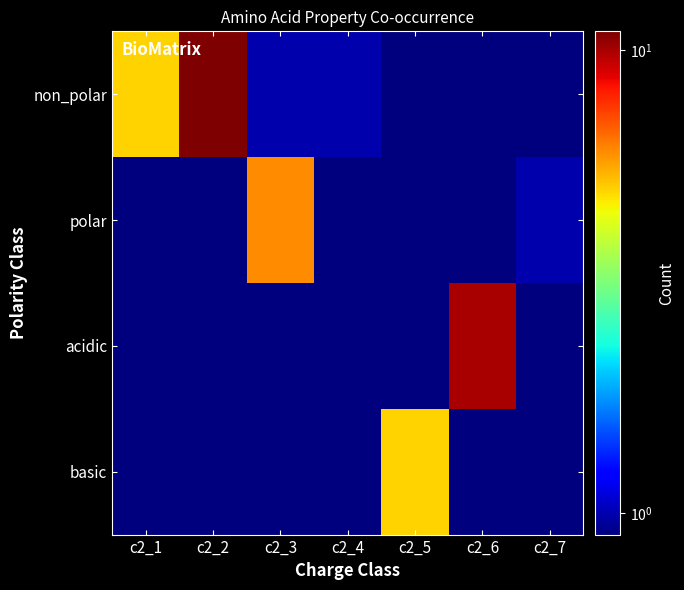

At c2_4, list the series in order from smallest to largest.

polar, acidic, basic, non_polar